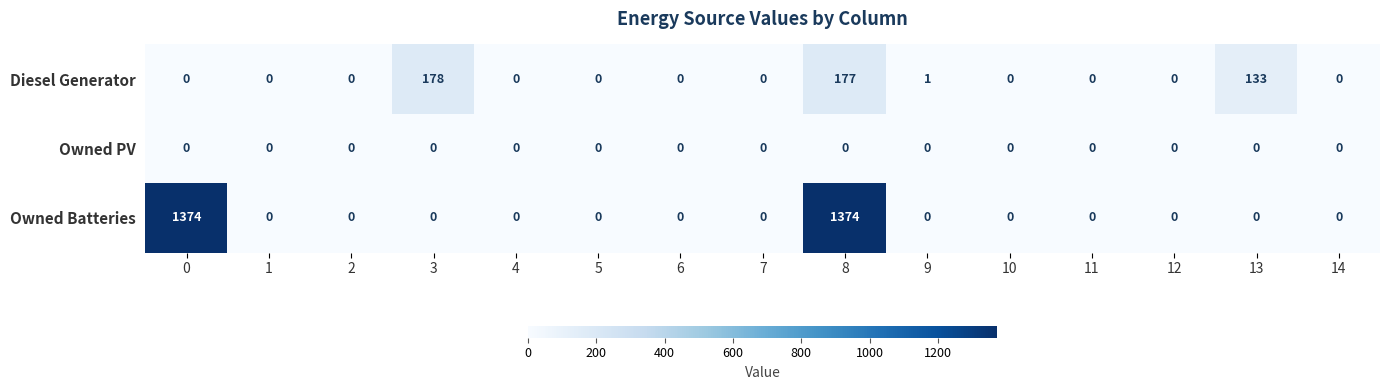

How many categories are shown in the chart?

15